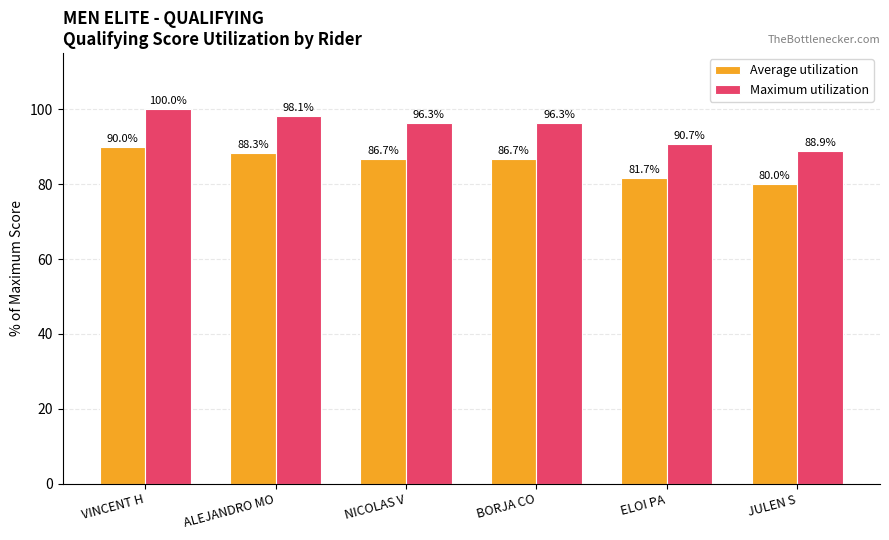

List the series in order of their overall mean, highest first.

Maximum utilization, Average utilization